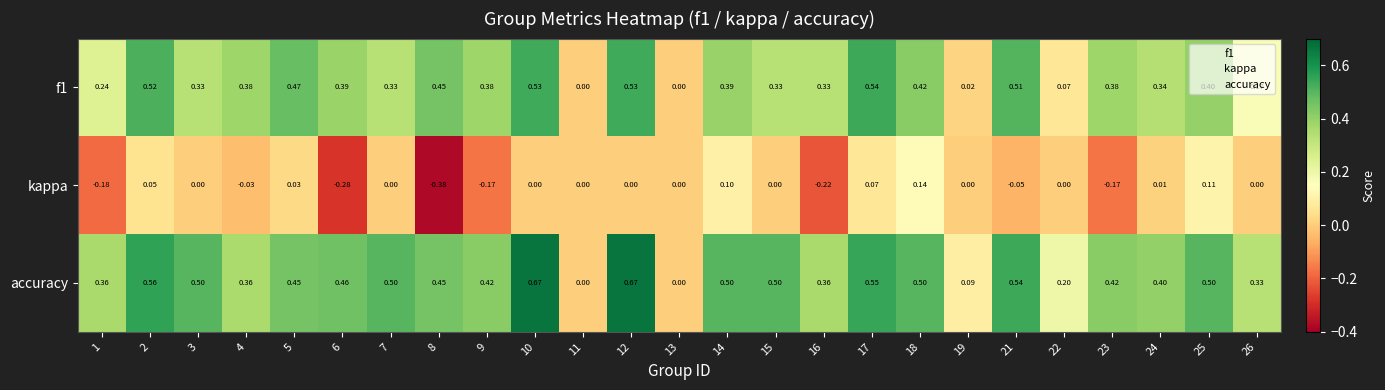

Is the value of kappa at 10 greater than the value of accuracy at 14?

No